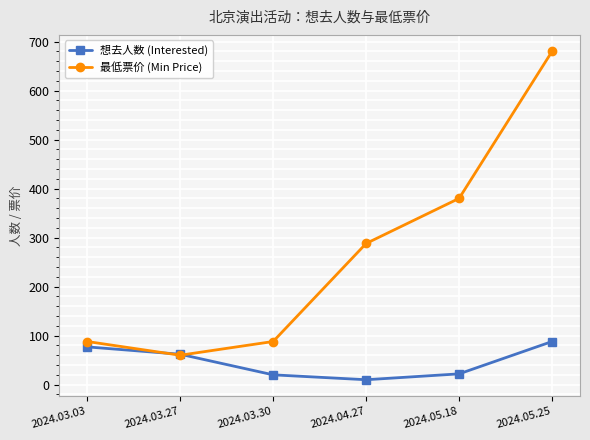

Count the number of categories in the chart.

6